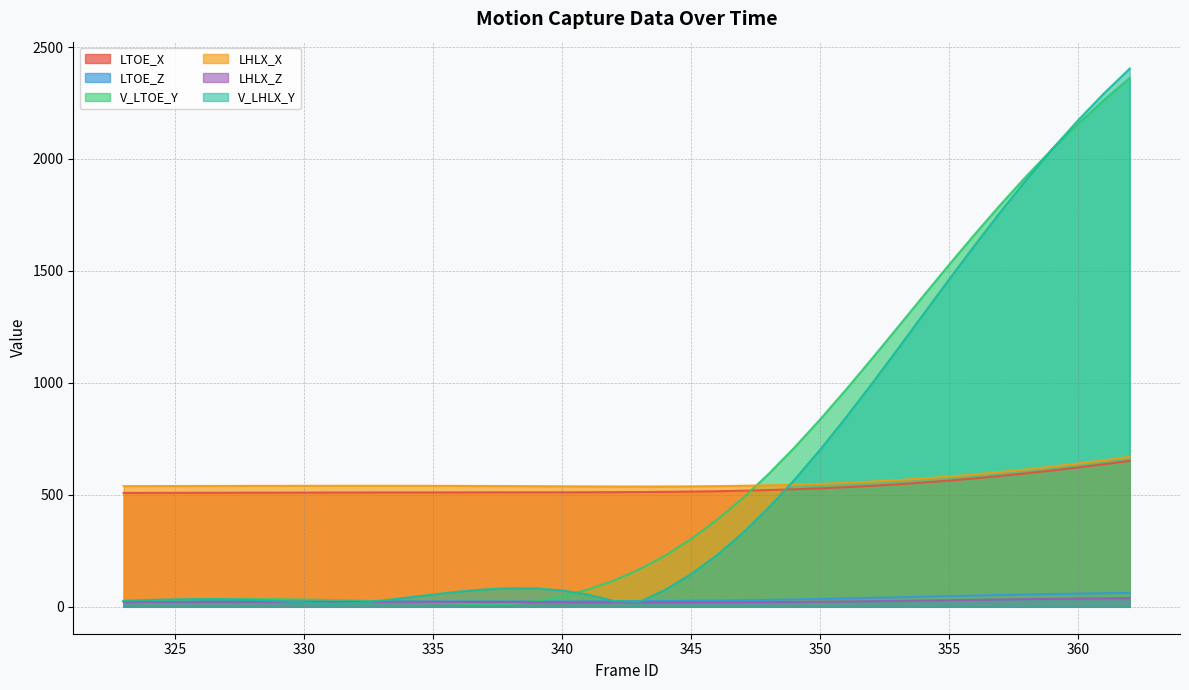

How many intersections are there between LTOE_X and V_LTOE_Y?

1